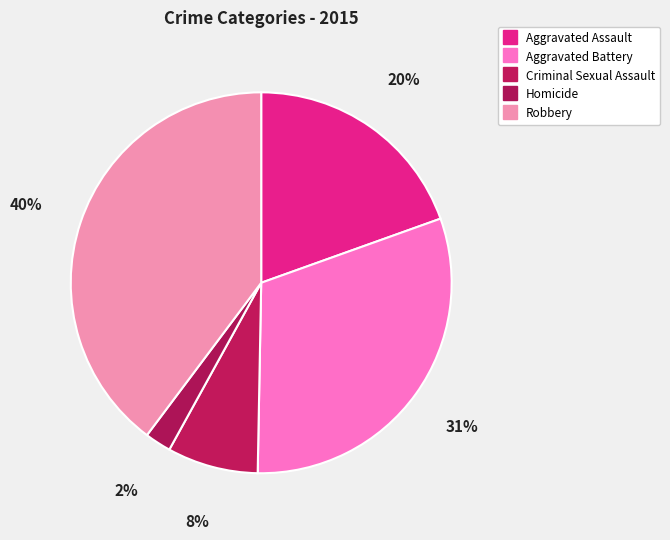

Which slice is the smallest?

Homicide